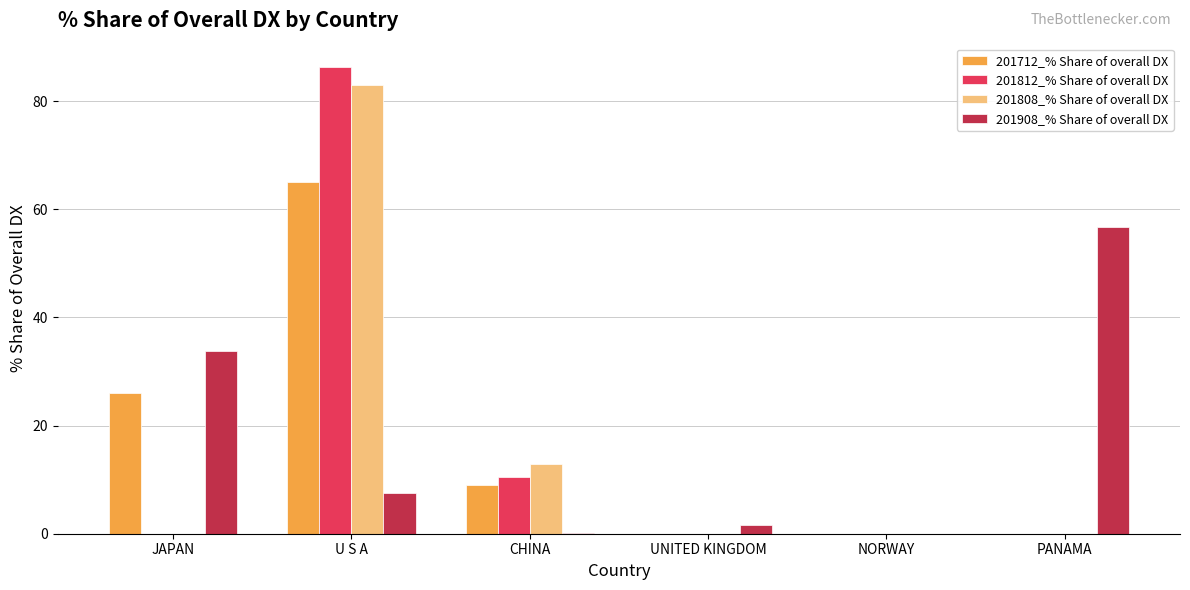

Which category has the highest value in the 201808_% Share of overall DX series?

U S A